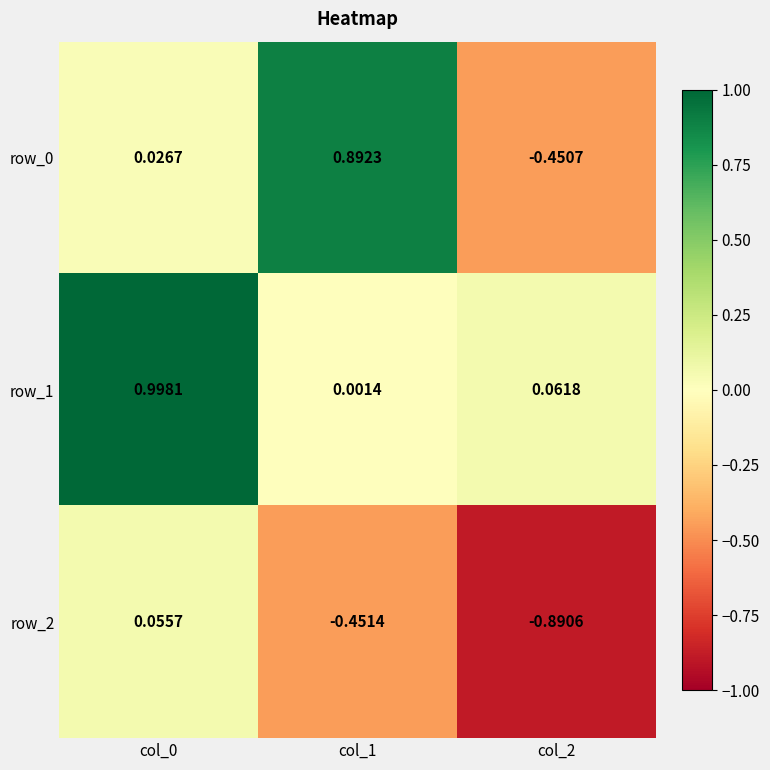

What is the greatest value displayed?

1.0